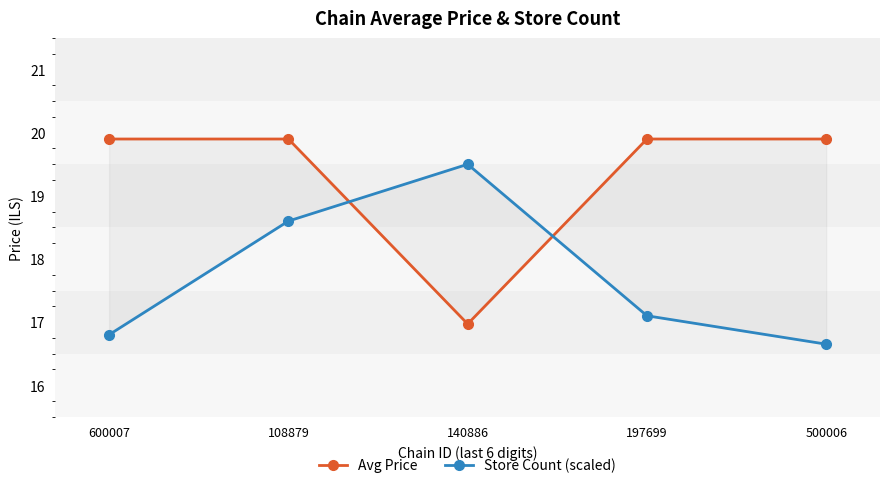

List the labels in order of Avg Price value, largest first.

600007, 108879, 197699, 500006, 140886